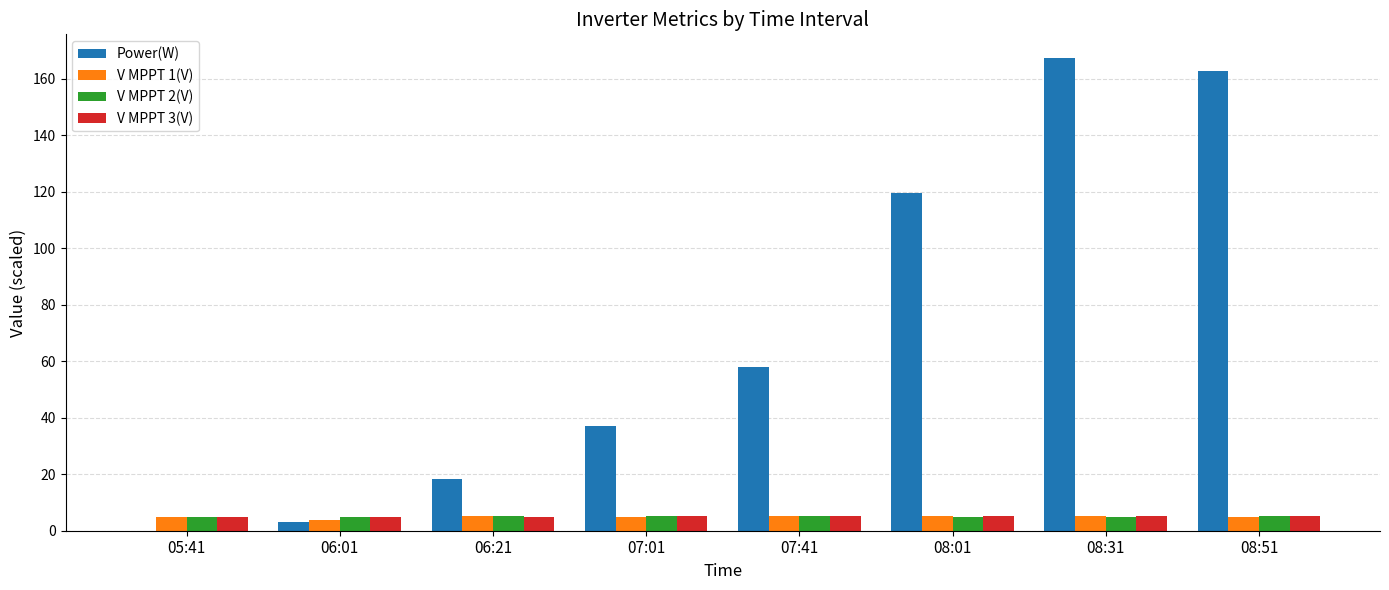

Where is Power(W) nearest to the value 83?

07:41